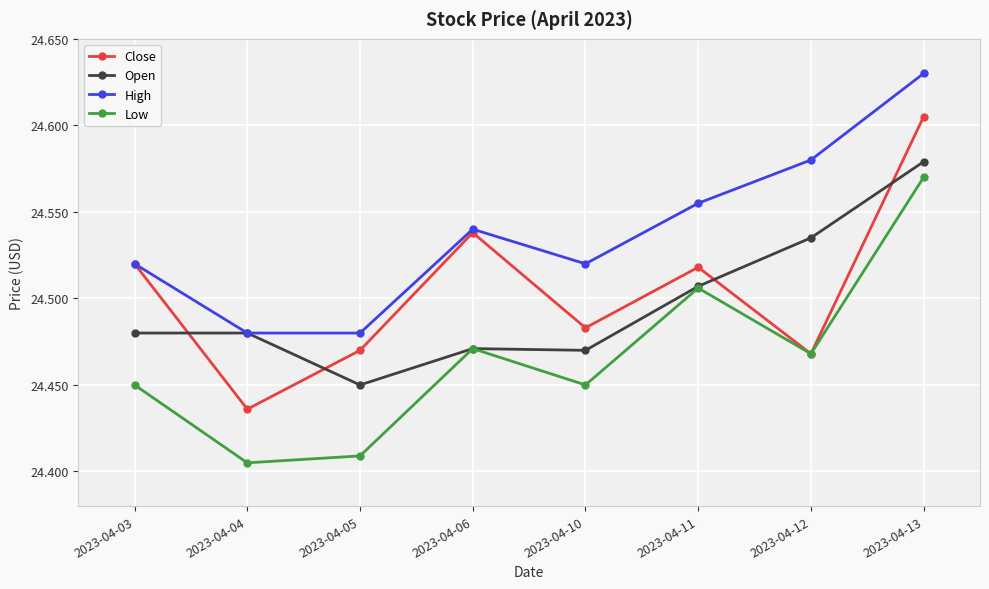

What is the spread (max minus min) of values at 2023-04-04?

0.1